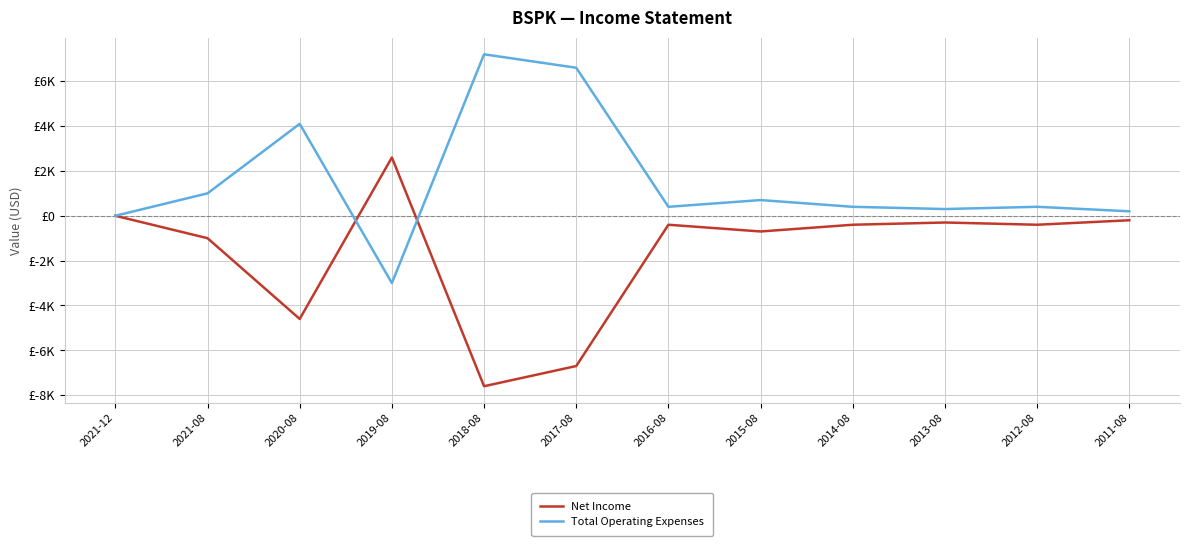

Between 2021-12 and 2017-08, which is larger?

2021-12